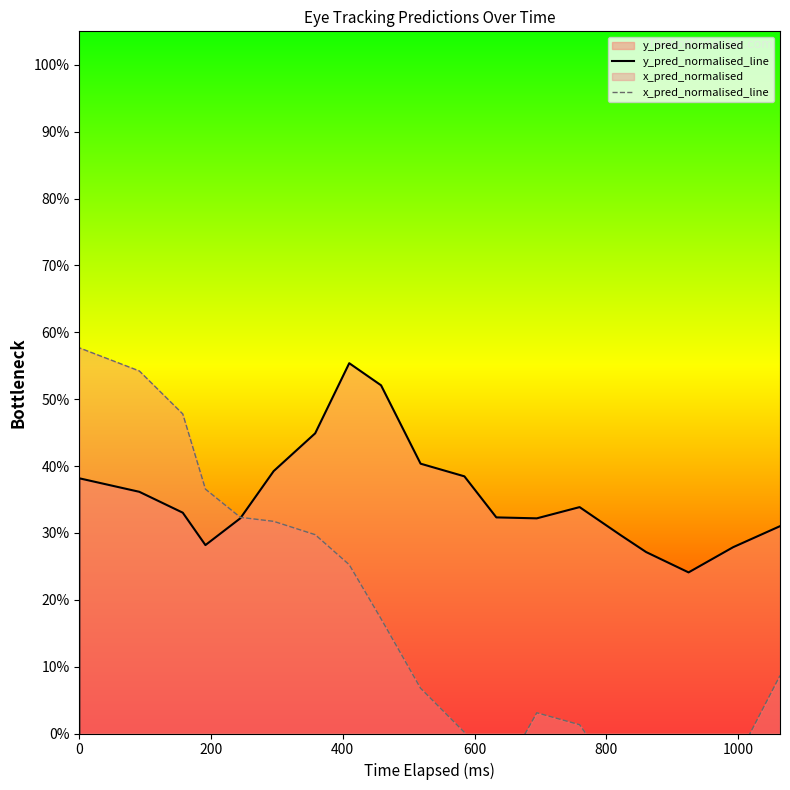

Does the chart have visible grid lines?

No